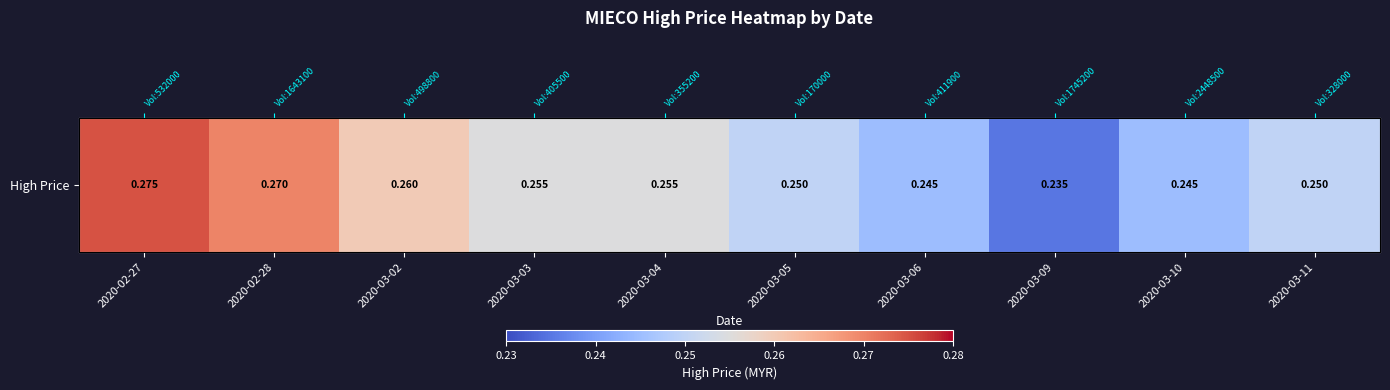

What is the minimum value shown in the chart?

0.2